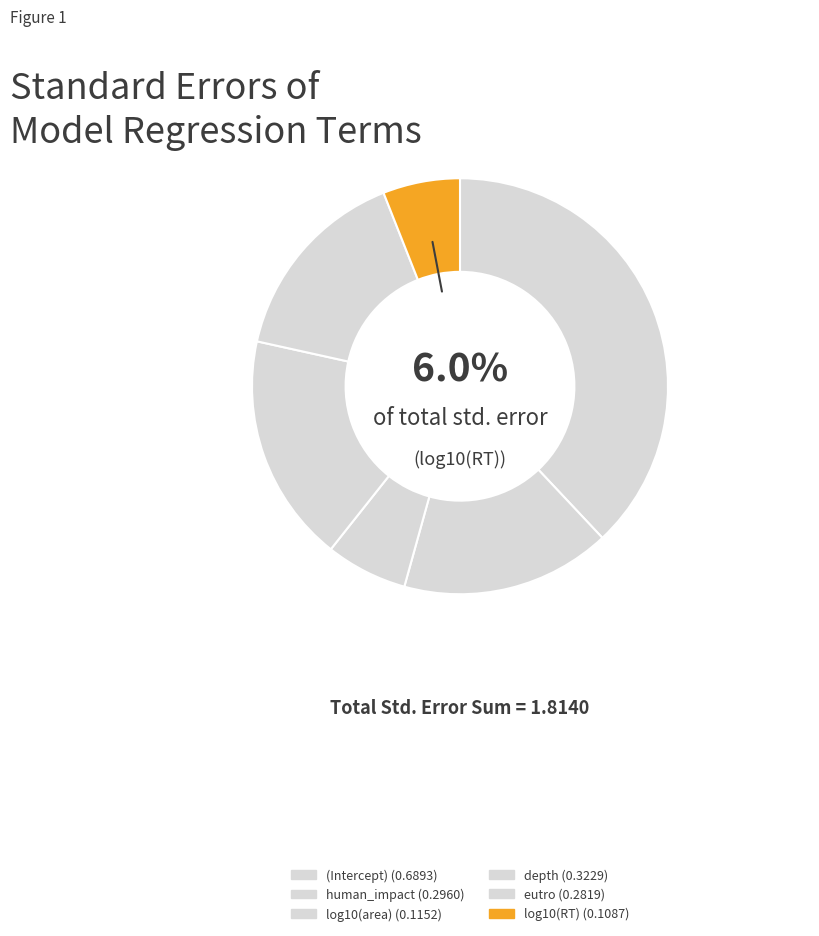

Count the number of slices in the pie.

6